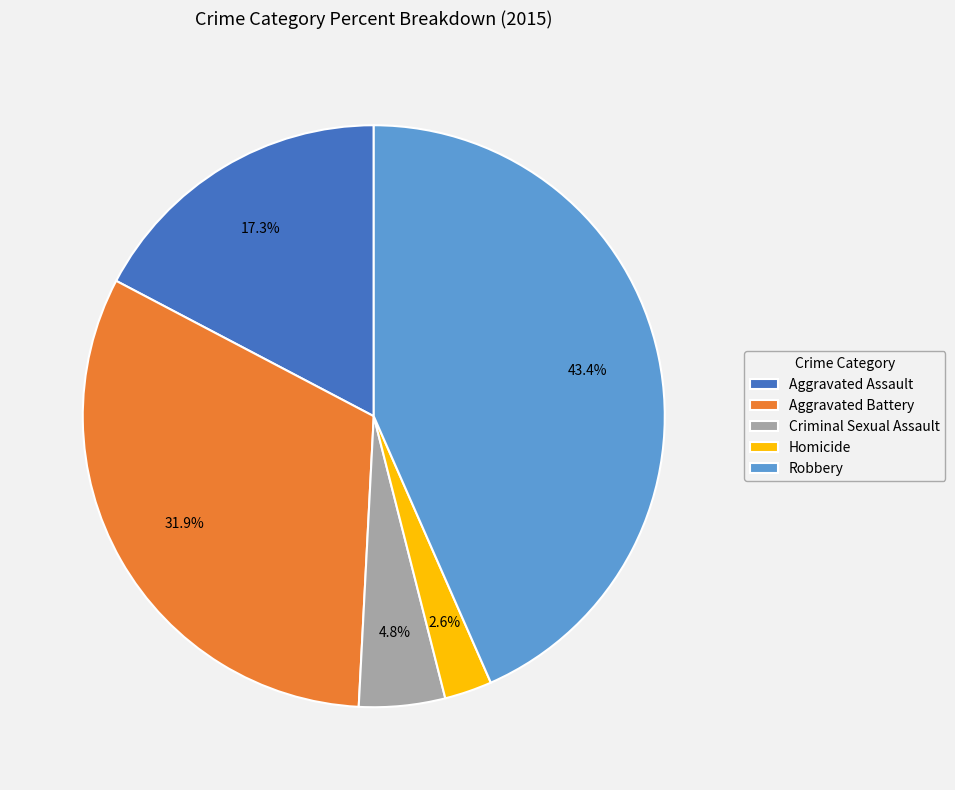

Which has a higher value, Criminal Sexual Assault or Aggravated Assault?

Aggravated Assault